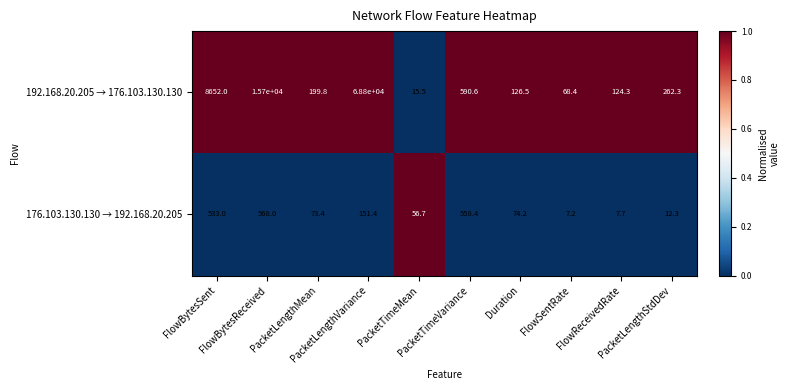

What is the maximum value shown in the chart?

68800.0